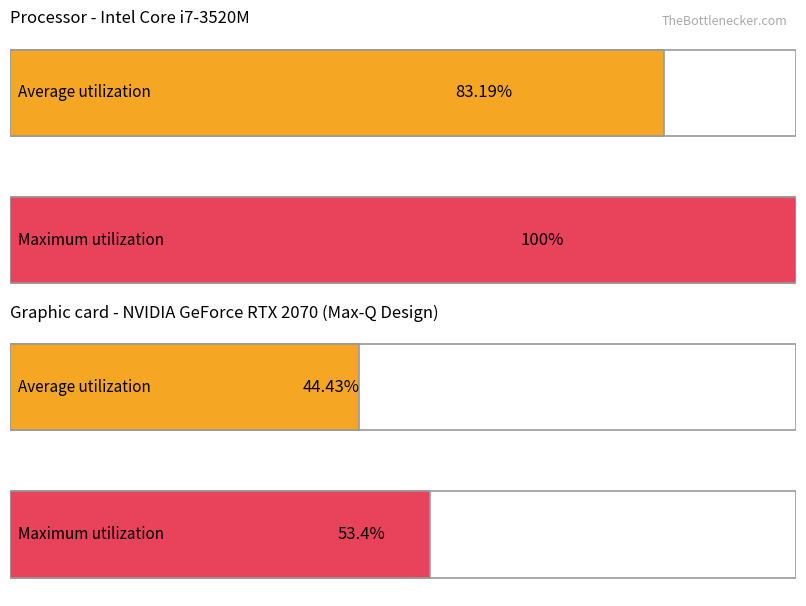

What are all the series names shown in the legend?

Average utilization, Maximum utilization